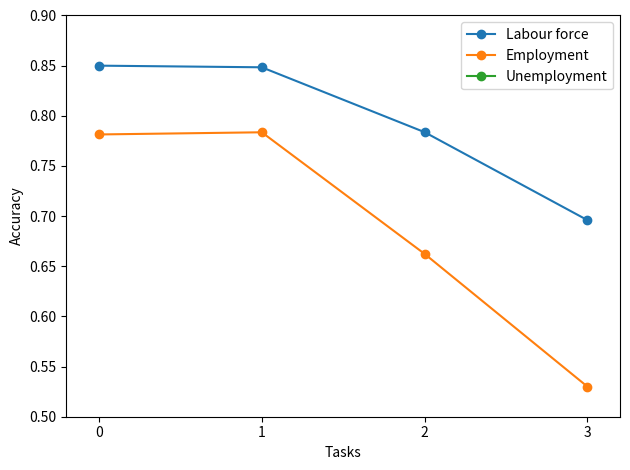

The value of Labour force at 3 is 1.2. True or false?

False